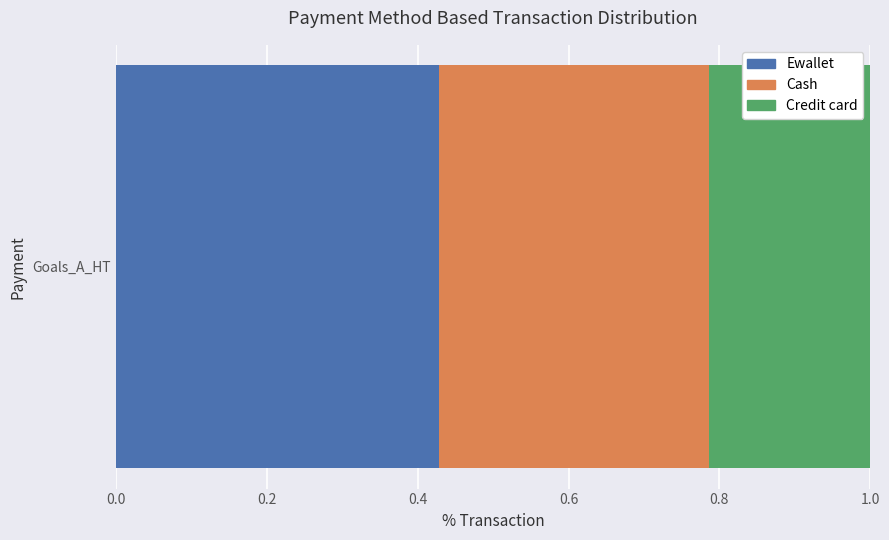

True or false: Ewallet has a value of 0.2 at Goals_A_HT.

False